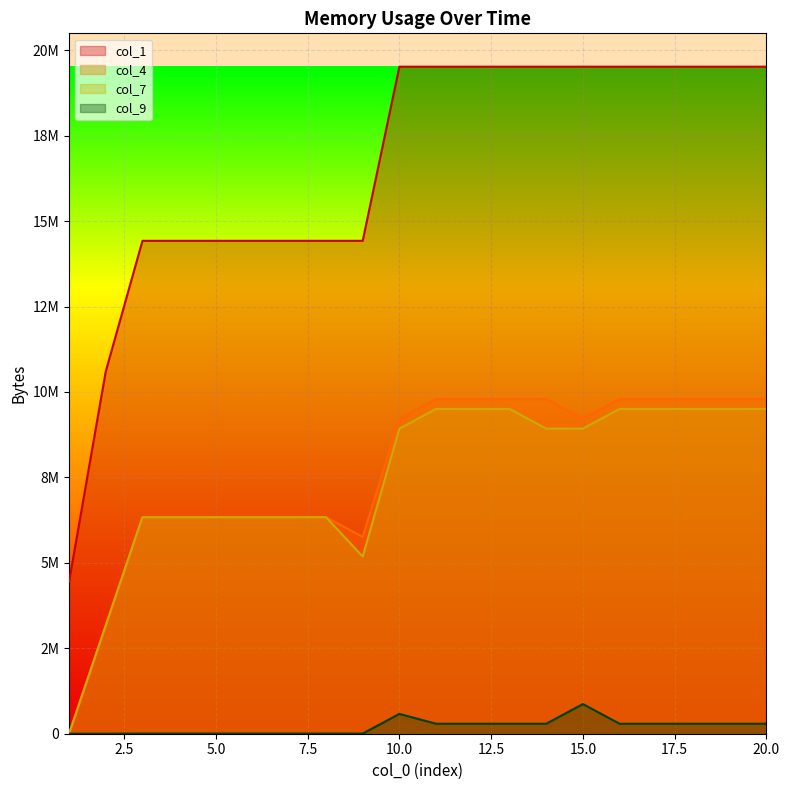

Is it true that col_7 equals 2402525 at 5?

False